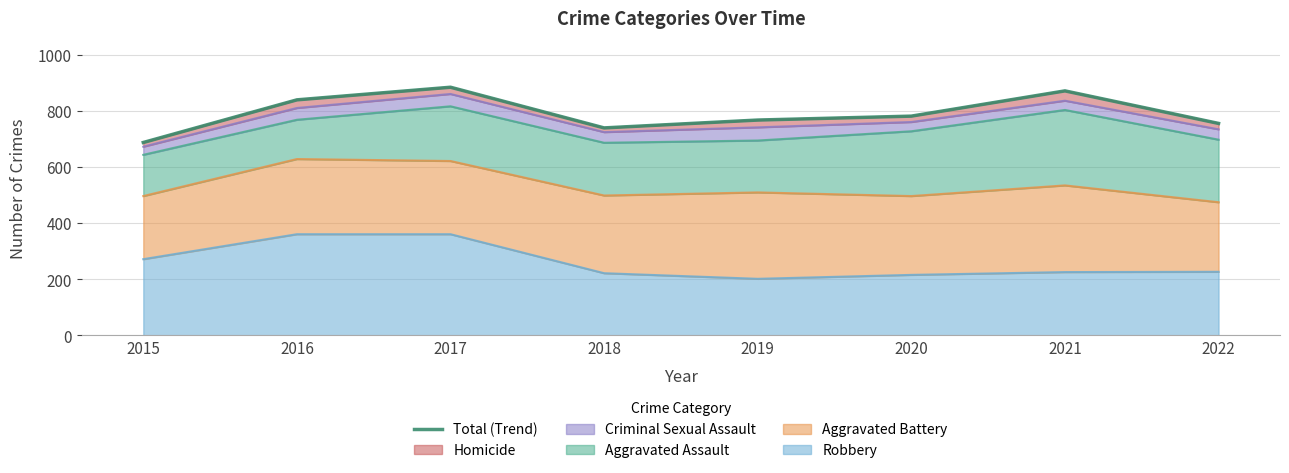

What is the difference between the values at 2022 and 2016?

84